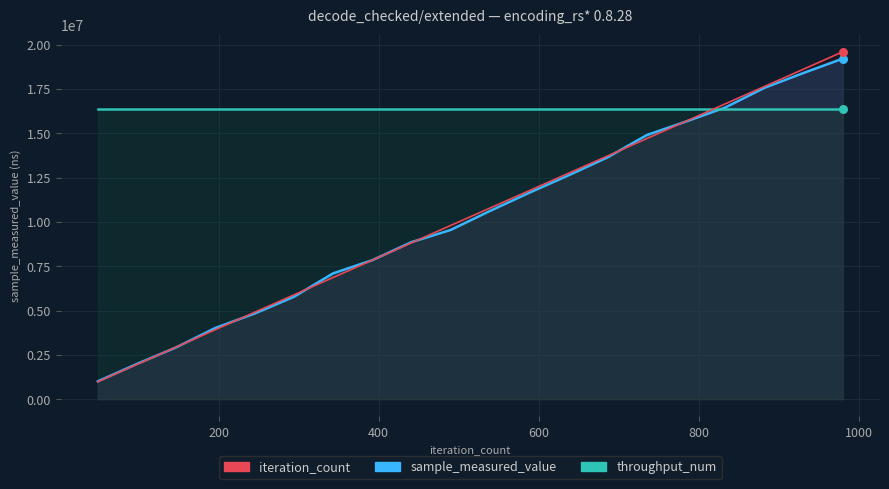

Is the value of sample_measured_value at 637 greater than the value of iteration_count at 588?

Yes